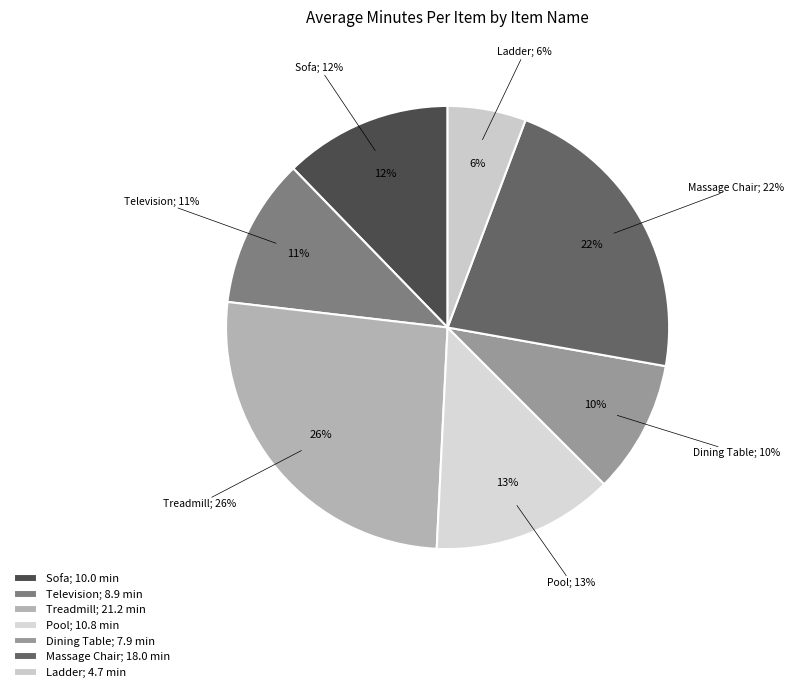

To the nearest percent, what is the difference between the Dining Table and Sofa slice percentages?

2%